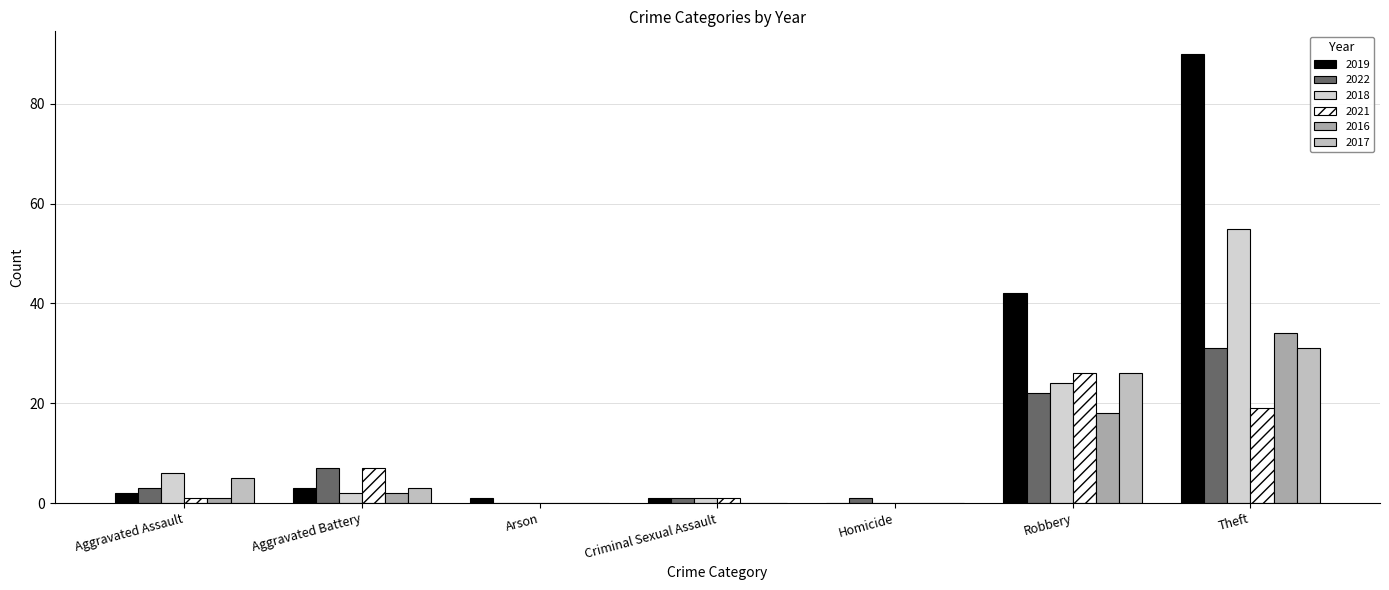

What are all the series names shown in the legend?

2019, 2022, 2018, 2021, 2016, 2017